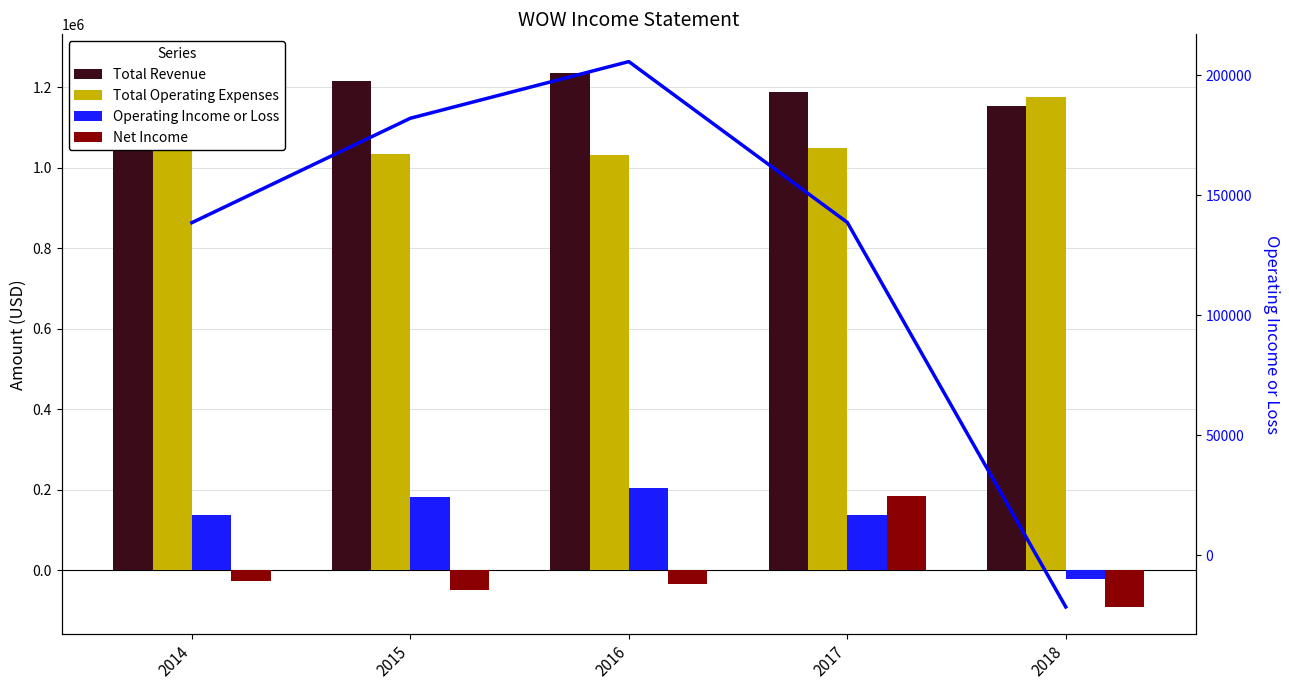

What is the highest value of the Total Revenue series?

1264300